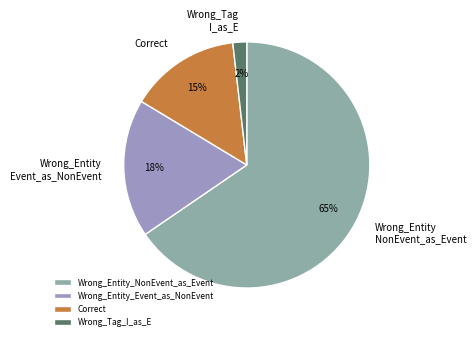

How many segments does this pie chart have?

4